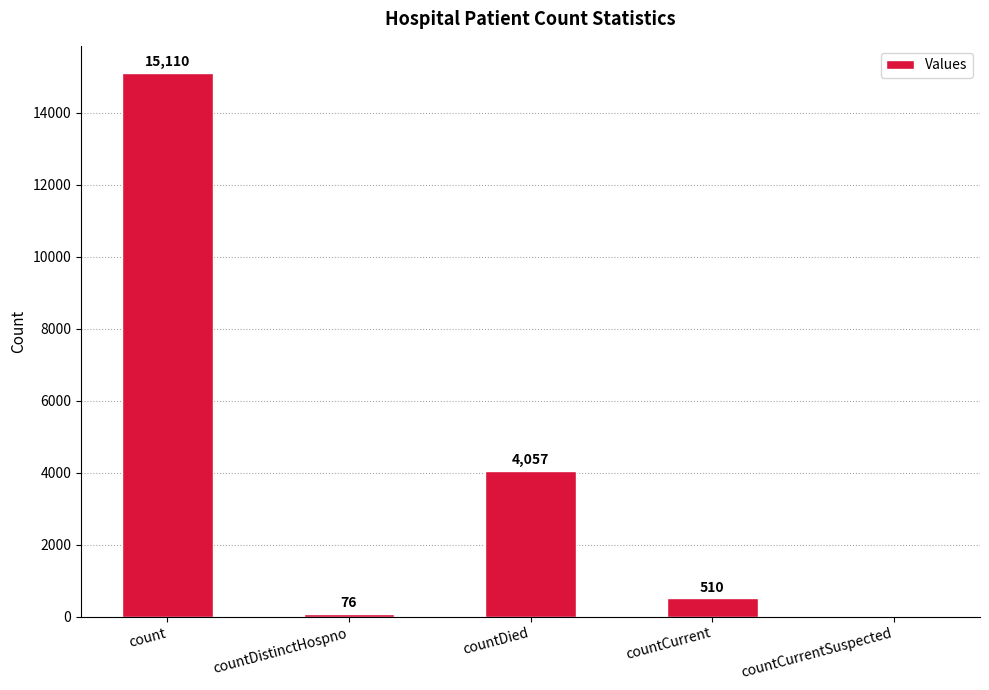

What is the sum of all values?

19753